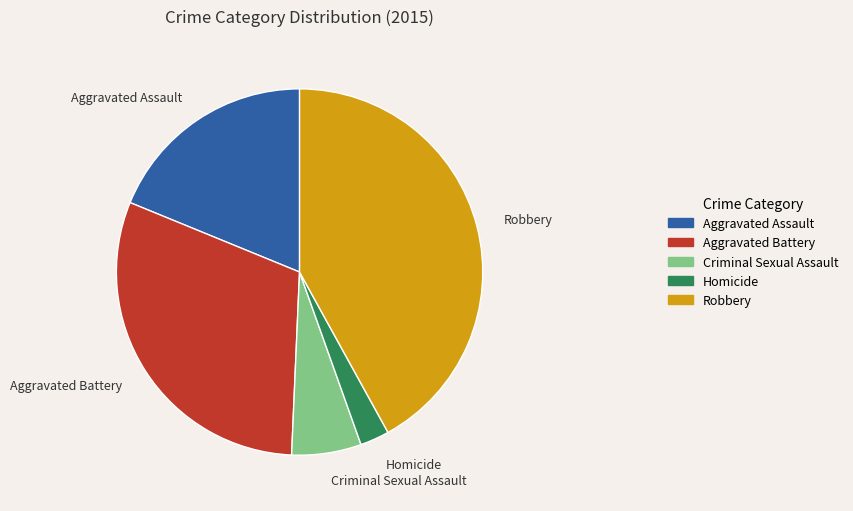

Count the number of slices in the pie.

5